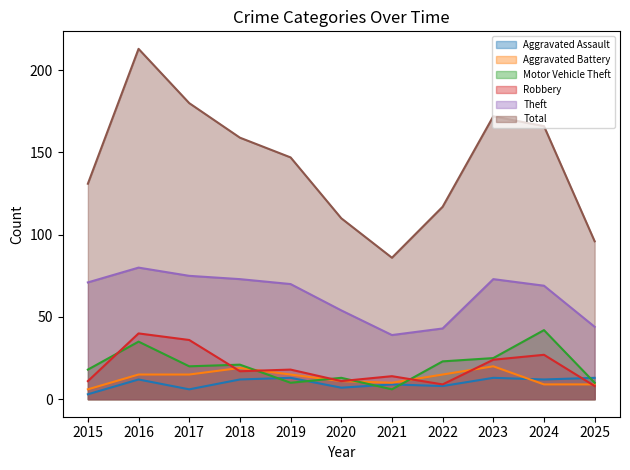

What are all the series names shown in the legend?

Aggravated Assault, Aggravated Battery, Motor Vehicle Theft, Robbery, Theft, Total